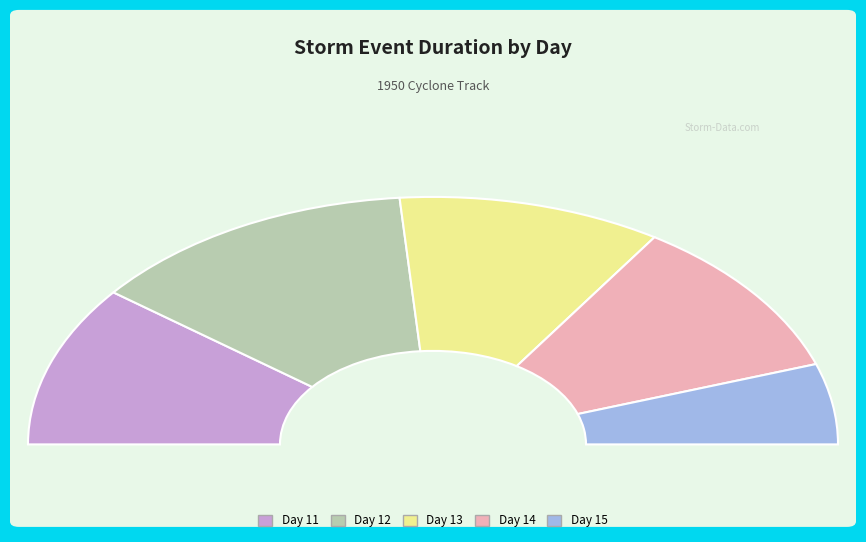

How many slices are in this pie chart?

5